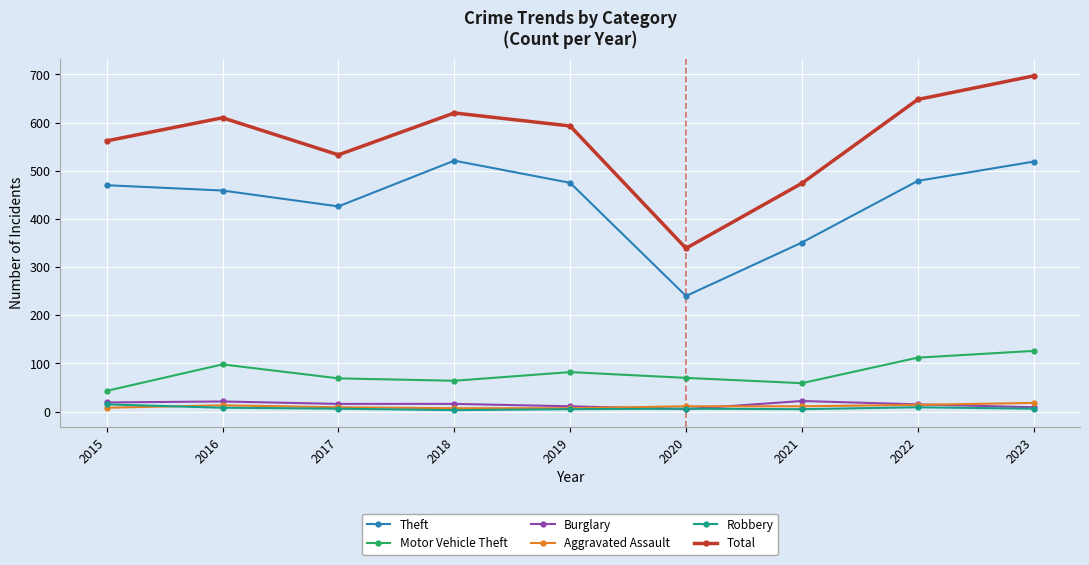

True or false: Burglary has more than 0 points higher than both neighbors.

True